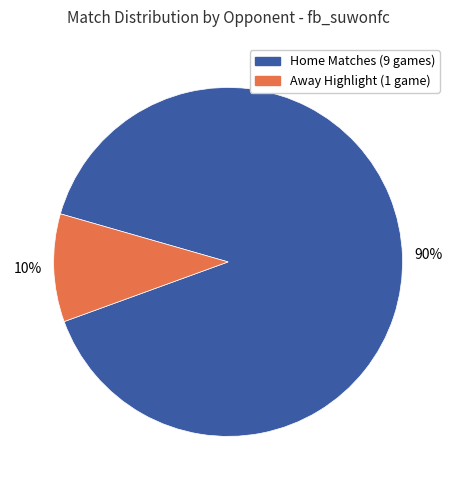

To the nearest percent, what is the average slice percentage?

50%